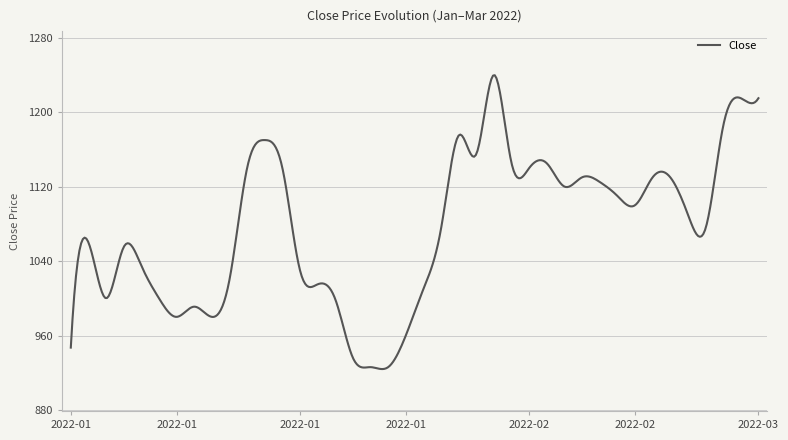

What is the greatest value displayed?

1239.7